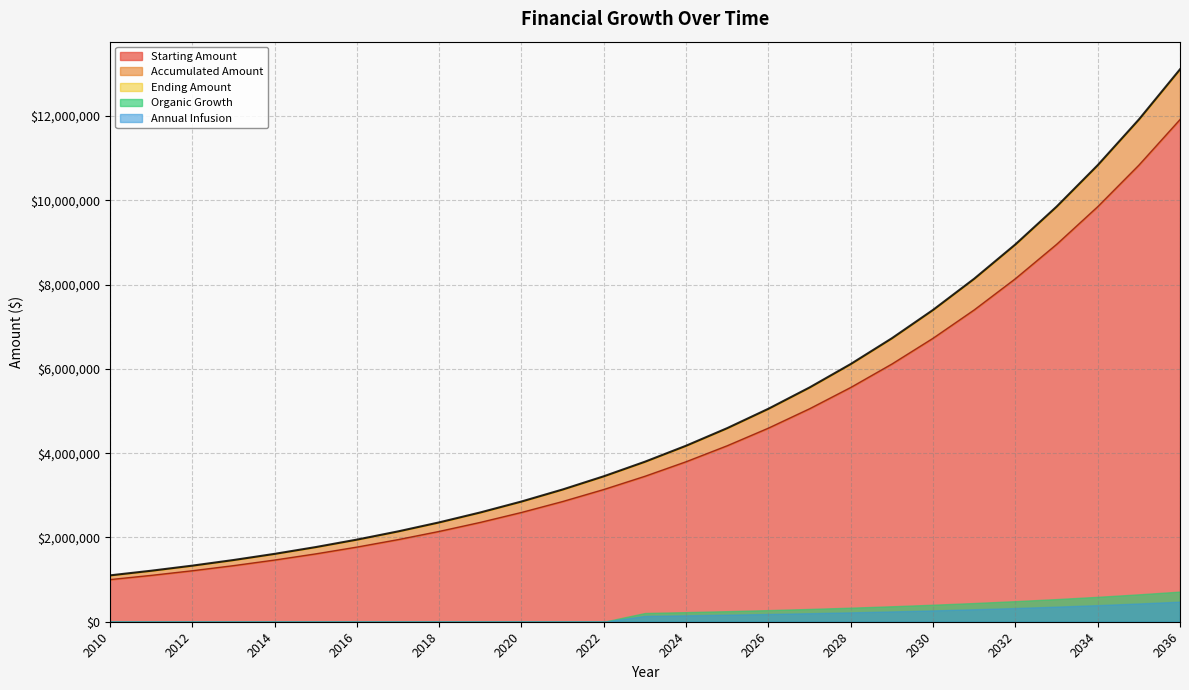

How many lines are shown in the chart?

5